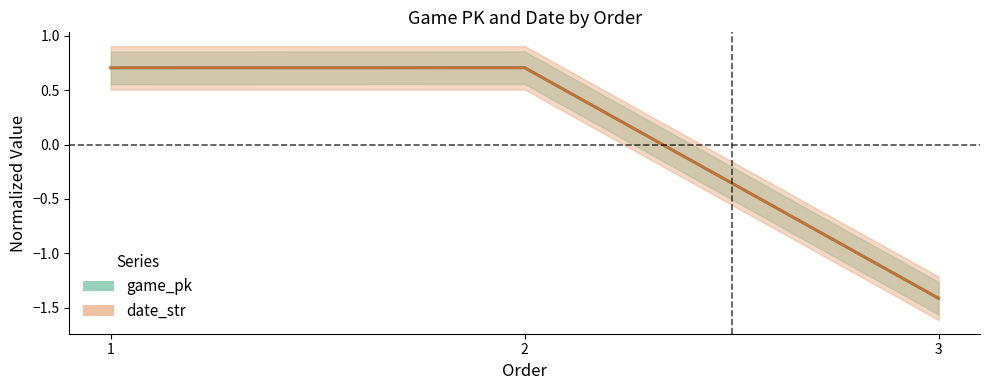

Reading right to left, transcribe all the data shown in this chart.

game_pk: 3=-1.4	2=0.7	1=0.7
date_str: 3=-1.4	2=0.7	1=0.7